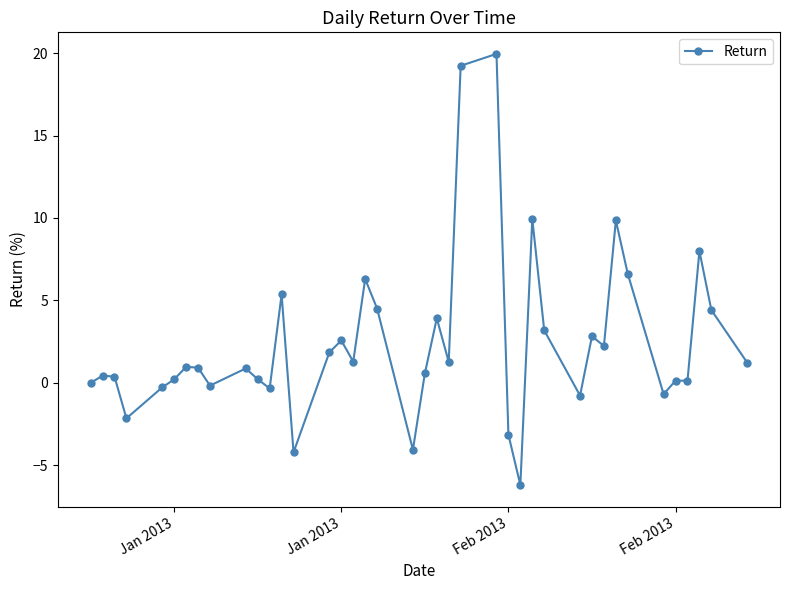

What is the maximum value shown in the chart?

19.9